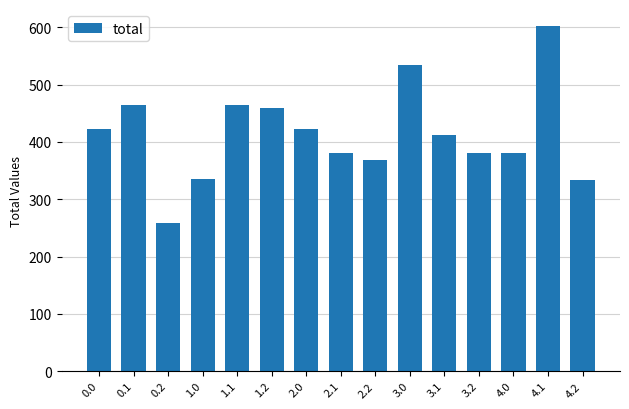

Is it true that the value at 0.0 is 660.0?

False